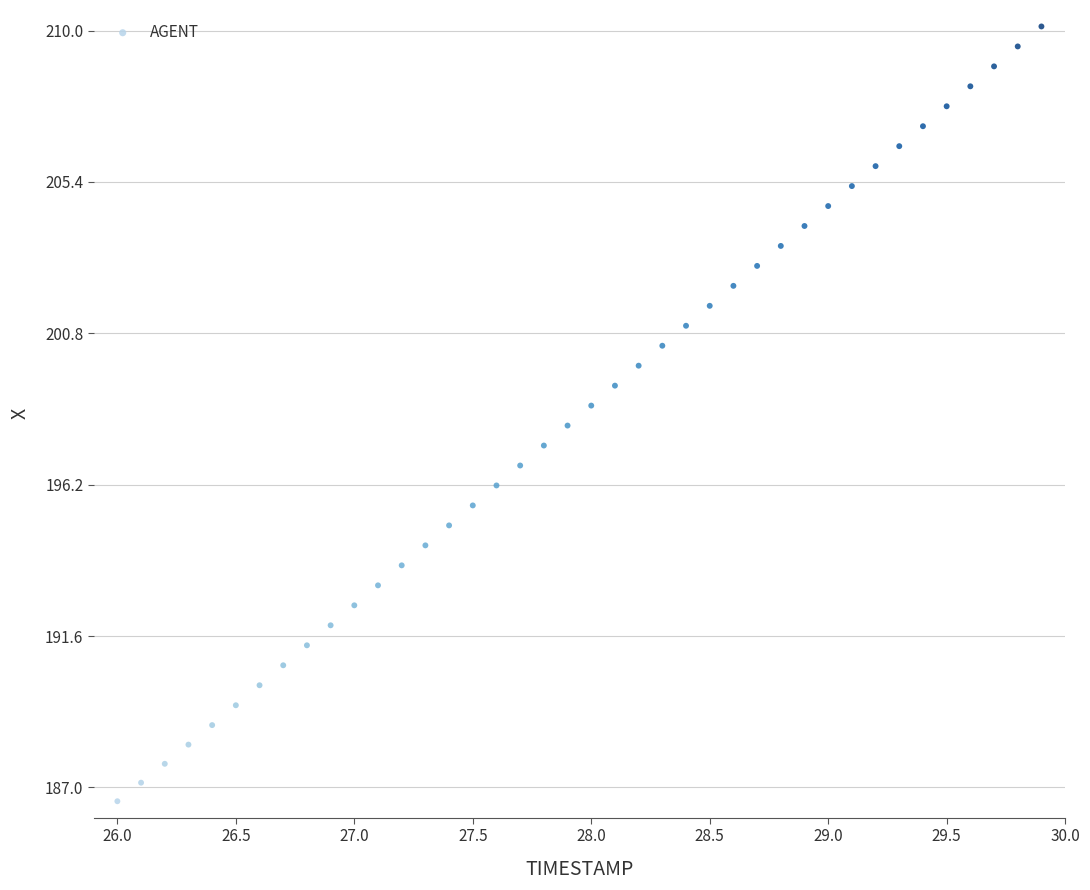

What is the range of X values (max minus min)?

3.9